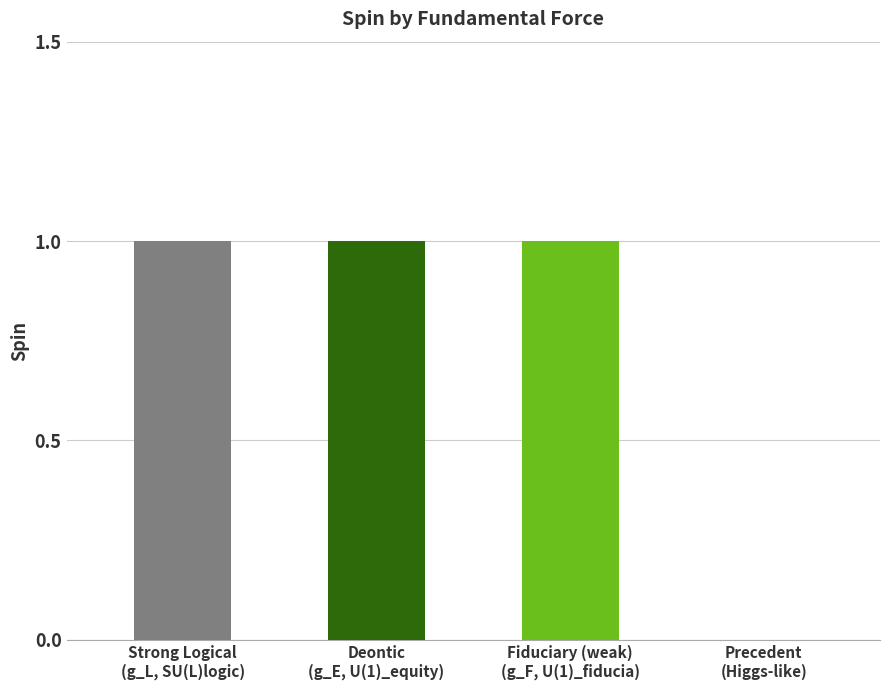

What is the difference between the maximum and minimum values?

1